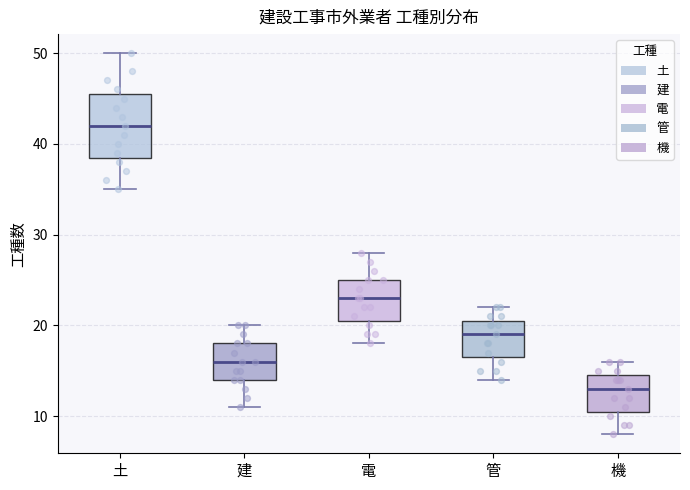

Where is the upper edge of the box for 土 on the y-axis? The values are not printed on the chart, so give them approximately, as read against the axis.

46